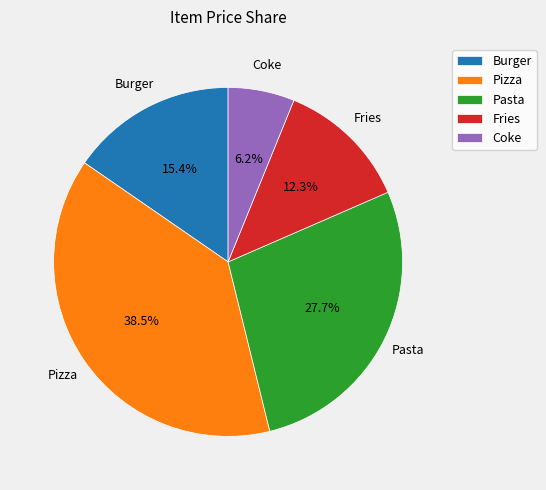

What is the smallest slice in the pie chart?

Coke